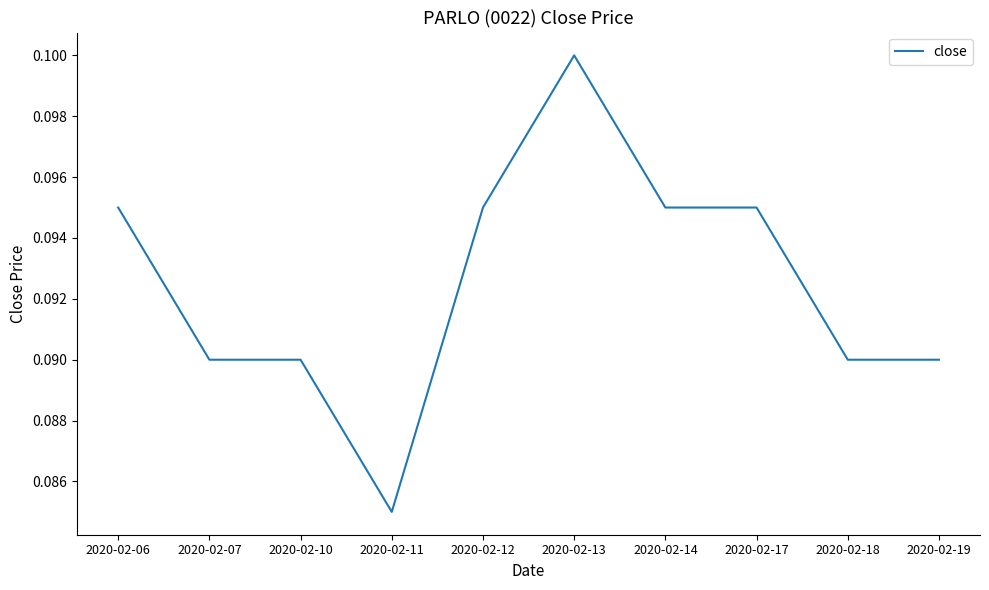

Count the number of data series in this chart.

1